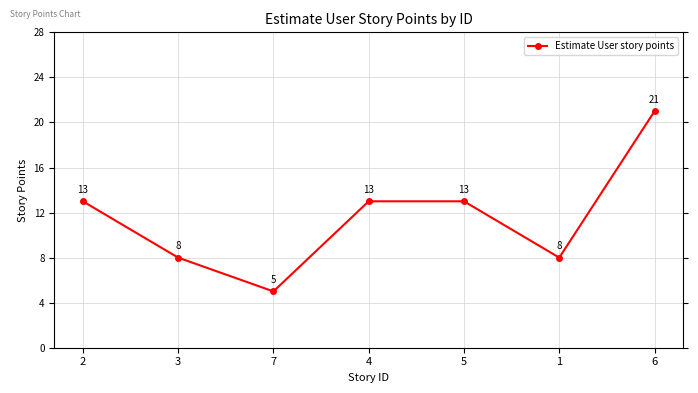

True or false: there are more than 0 points higher than both neighbors.

False